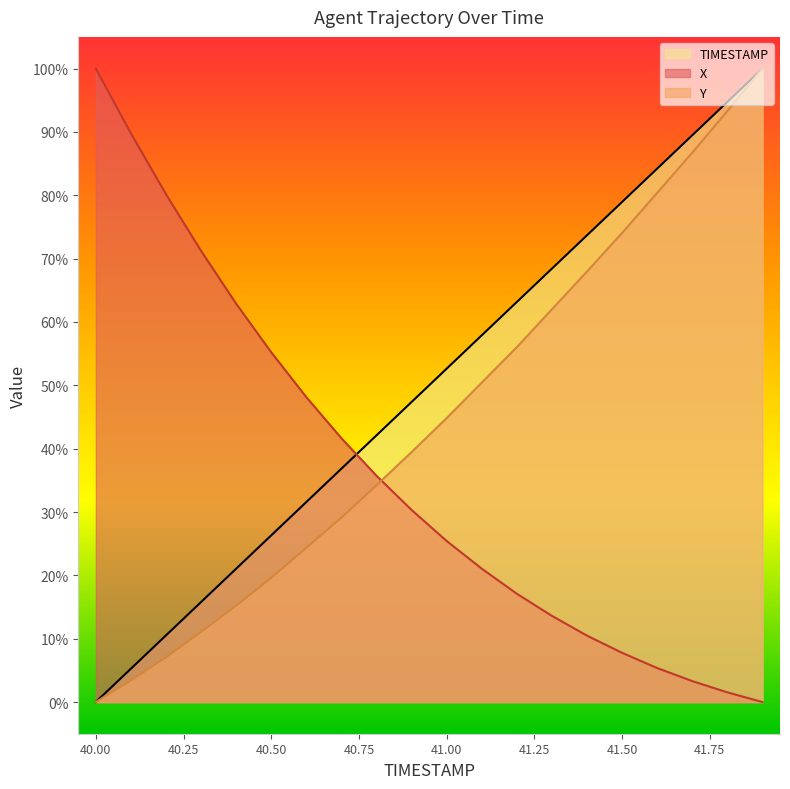

Reading left to right, what are all the values shown in this chart?

X: 40.0=100.0	40.1=89.8	40.2=80.2	40.3=71.2	40.4=62.9	40.5=55.2	40.6=48.1	40.7=41.6	40.8=35.7	40.9=30.3	41.0=25.4	41.1=21.1	41.2=17.1	41.3=13.6	41.4=10.5	41.5=7.8	41.6=5.4	41.7=3.3	41.8=1.5	41.9=0.0
Y: 40.0=0.0	40.1=3.4	40.2=7.1	40.3=11.1	40.4=15.2	40.5=19.6	40.6=24.4	40.7=29.1	40.8=34.2	40.9=39.5	41.0=44.8	41.1=50.4	41.2=56.0	41.3=62.0	41.4=68.0	41.5=74.1	41.6=80.4	41.7=86.7	41.8=93.3	41.9=100.0
TIMESTAMP: 40.0=0.0	40.1=5.3	40.2=10.5	40.3=15.8	40.4=21.1	40.5=26.3	40.6=31.6	40.7=36.8	40.8=42.1	40.9=47.4	41.0=52.6	41.1=57.9	41.2=63.2	41.3=68.4	41.4=73.7	41.5=78.9	41.6=84.2	41.7=89.5	41.8=94.7	41.9=100.0